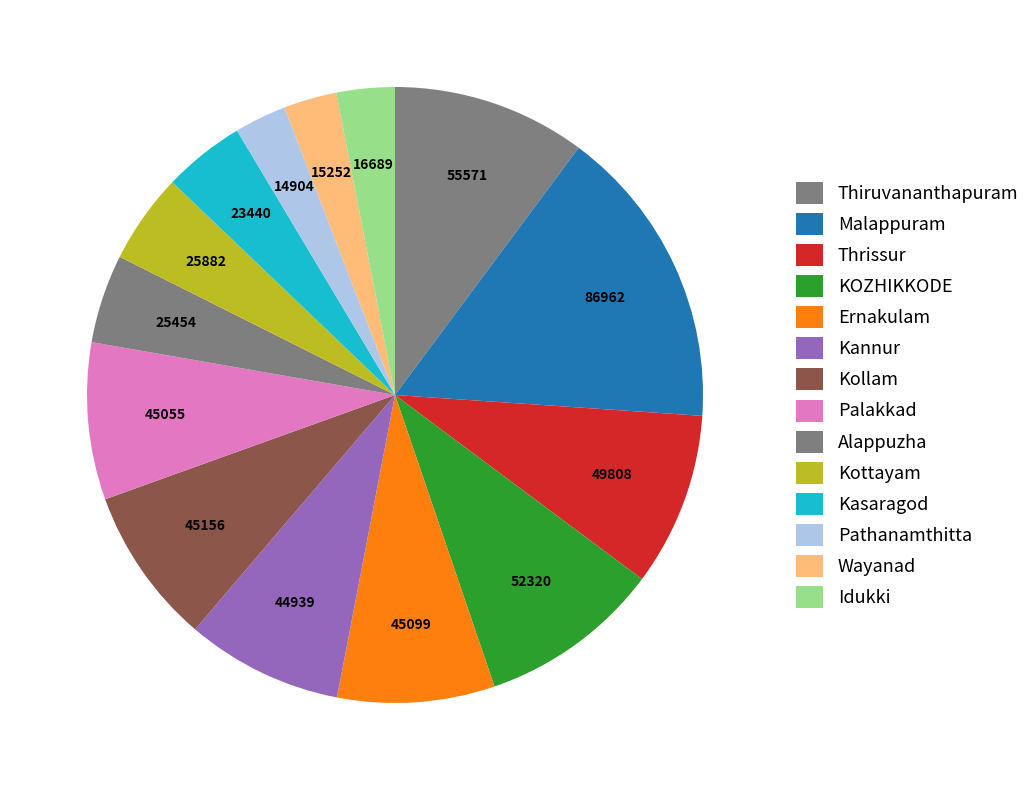

Count the number of slices in the pie.

14